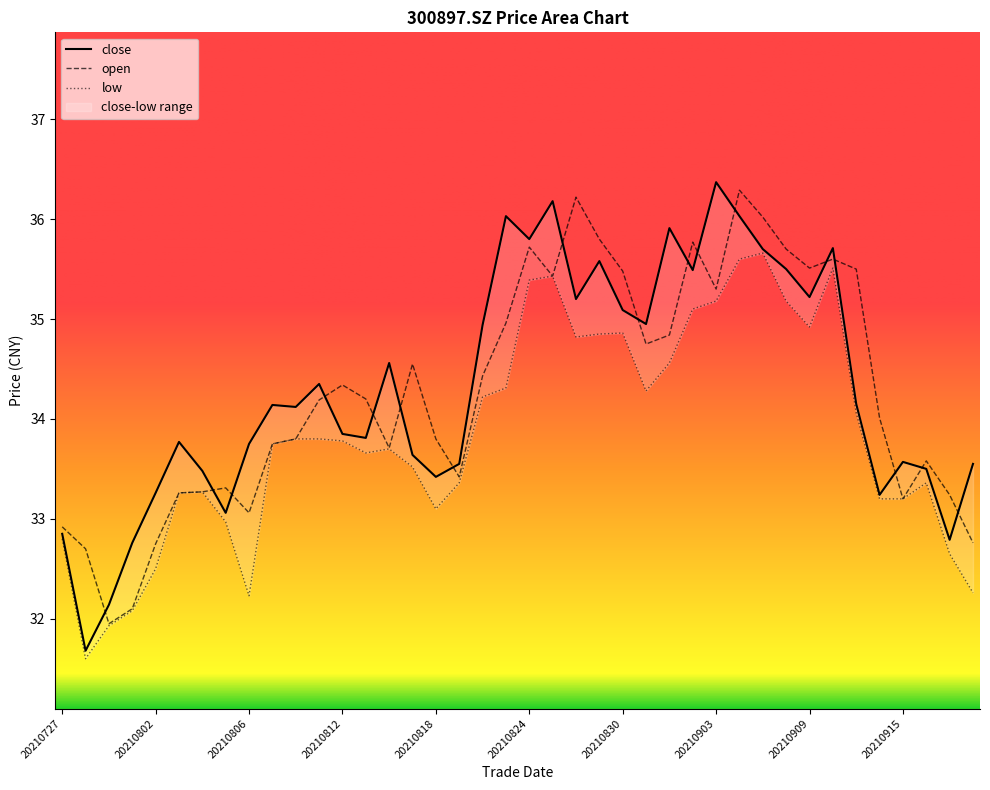

What is the approximate value of close at 20210831?

35.0